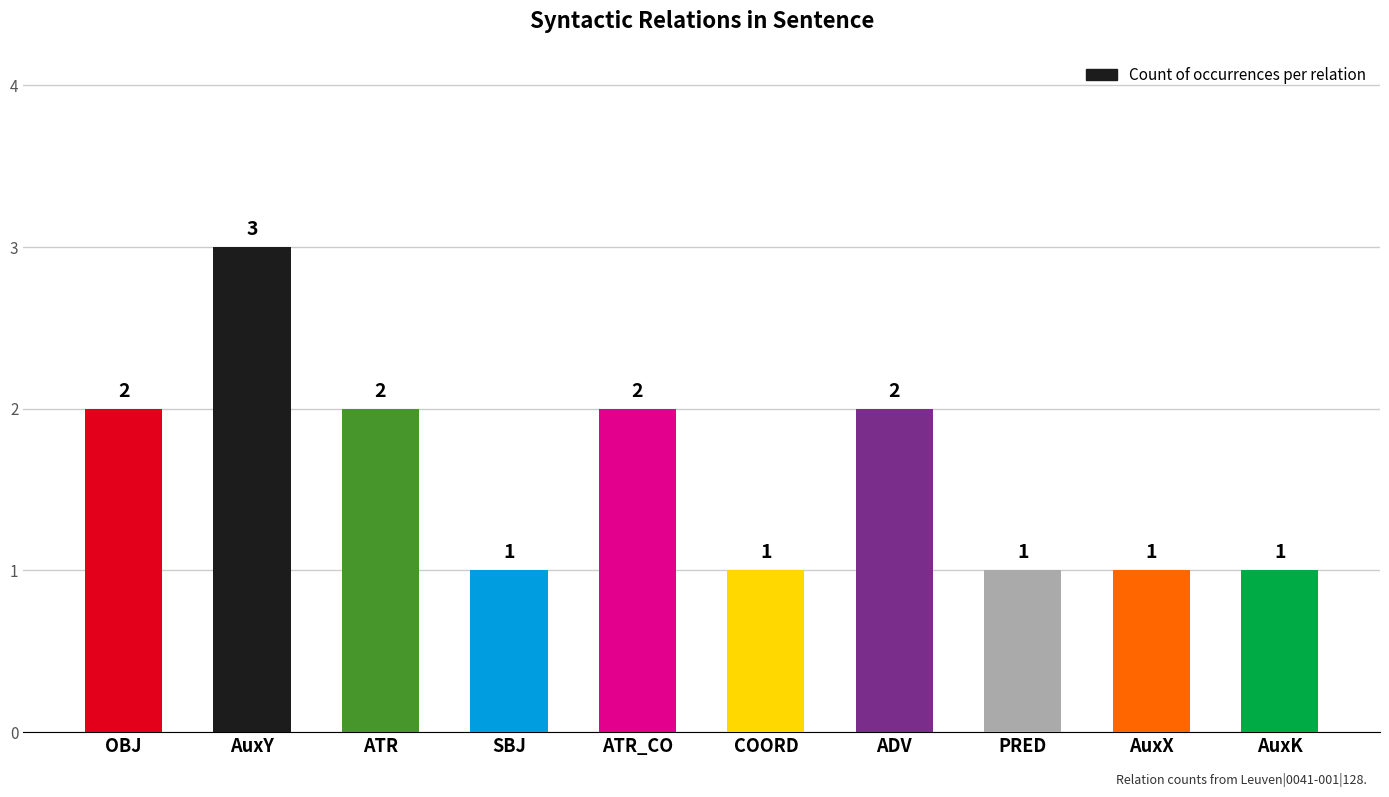

What is the smallest value displayed?

1